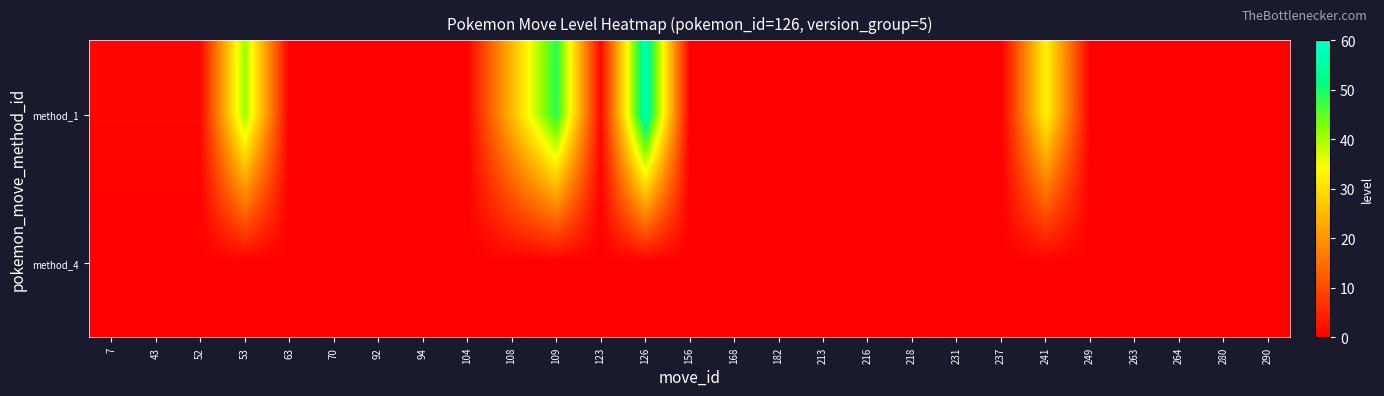

Reading left to right, what are all the values shown in this chart?

method_1: 7=1	43=1	52=1	53=41	63=0	70=0	92=0	94=0	104=0	108=25	109=49	123=1	126=57	156=0	168=0	182=0	213=0	216=0	218=0	231=0	237=0	241=33	249=0	263=0	264=0	280=0	290=0
method_4: 7=0	43=0	52=0	53=0	63=0	70=0	92=0	94=0	104=0	108=0	109=0	123=0	126=0	156=0	168=0	182=0	213=0	216=0	218=0	231=0	237=0	241=0	249=0	263=0	264=0	280=0	290=0